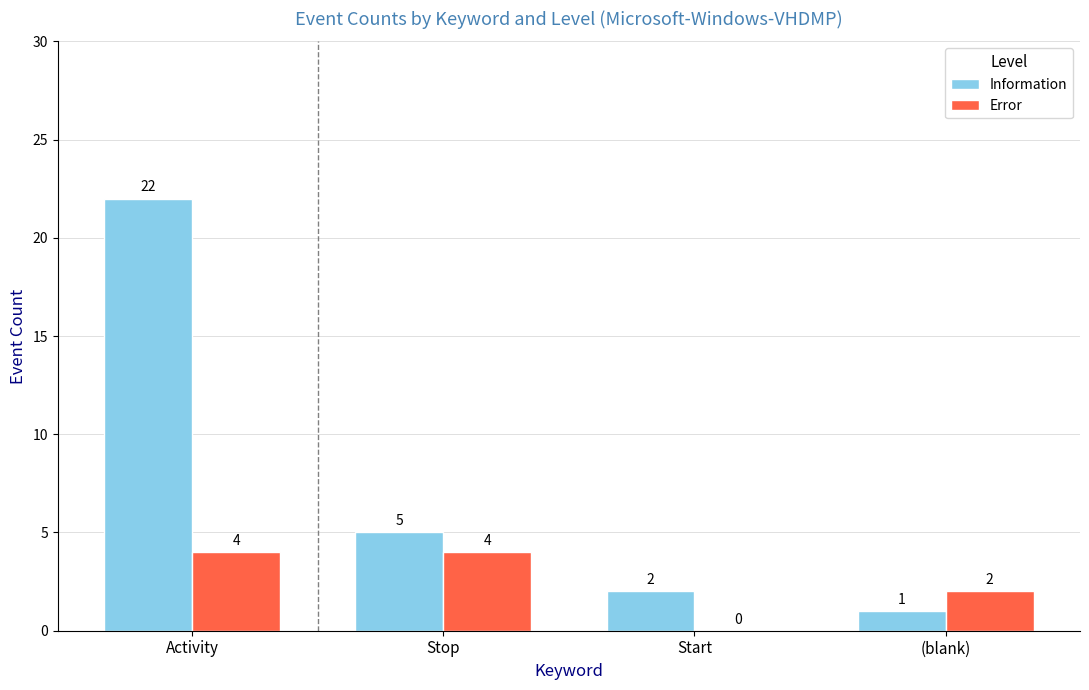

The Error series shows 7 at Stop. True or false?

False